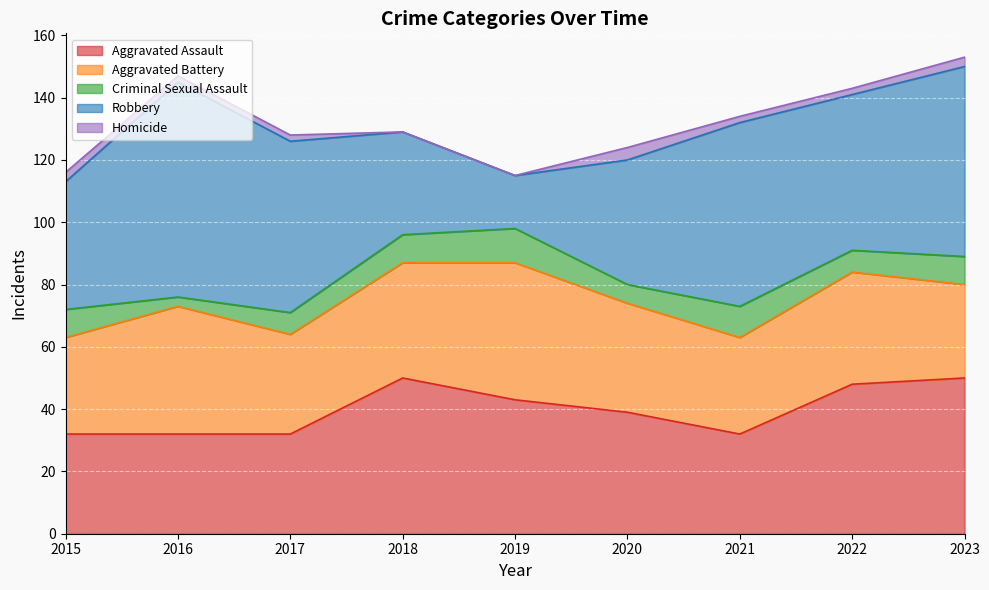

Rank the series by their maximum value, from highest to lowest.

Robbery, Aggravated Assault, Aggravated Battery, Criminal Sexual Assault, Homicide